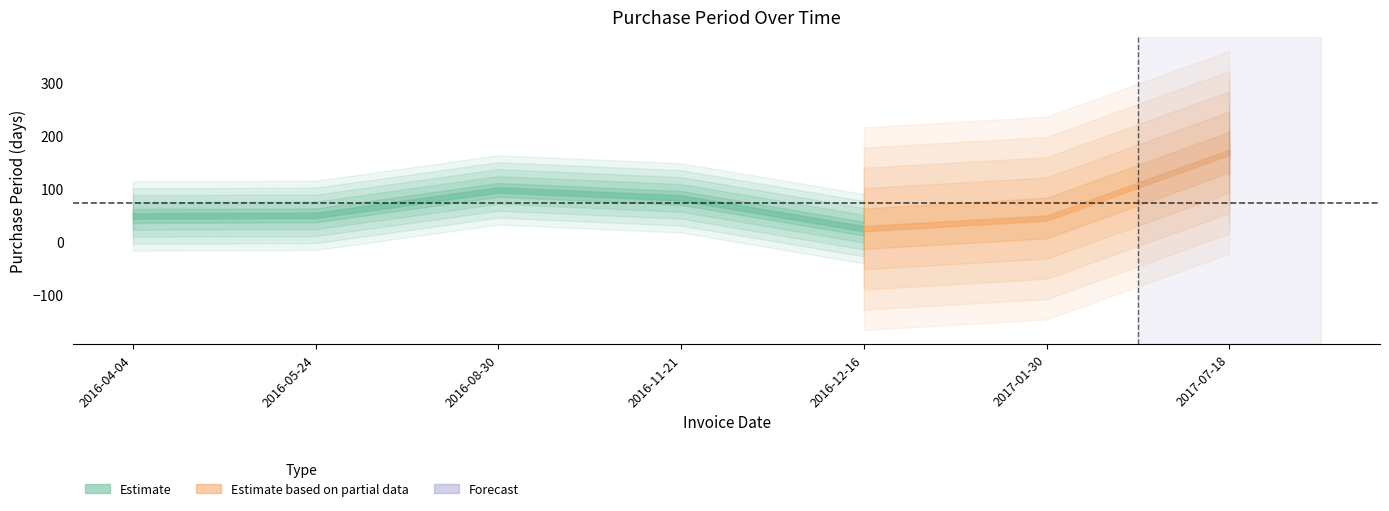

What is the average value?

74